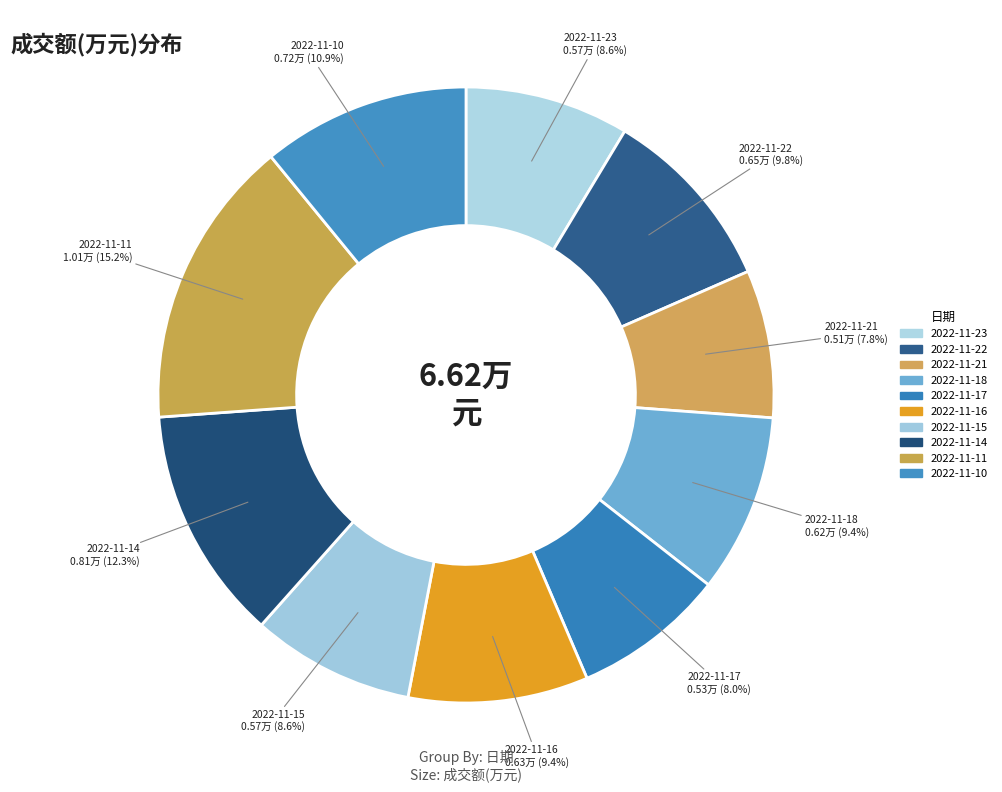

How many slices are in this pie chart?

10